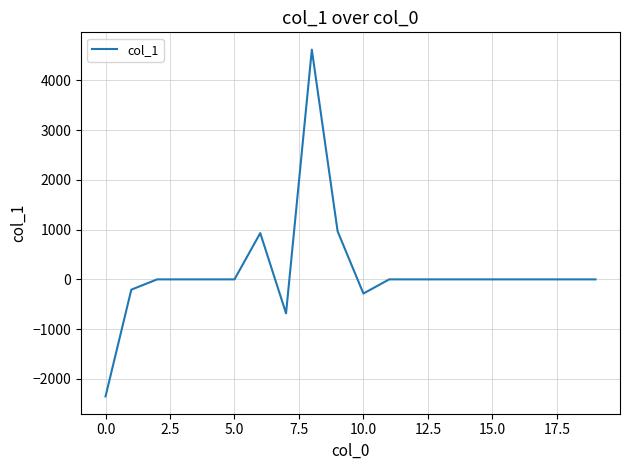

What is the difference between the maximum and minimum values?

6970.3